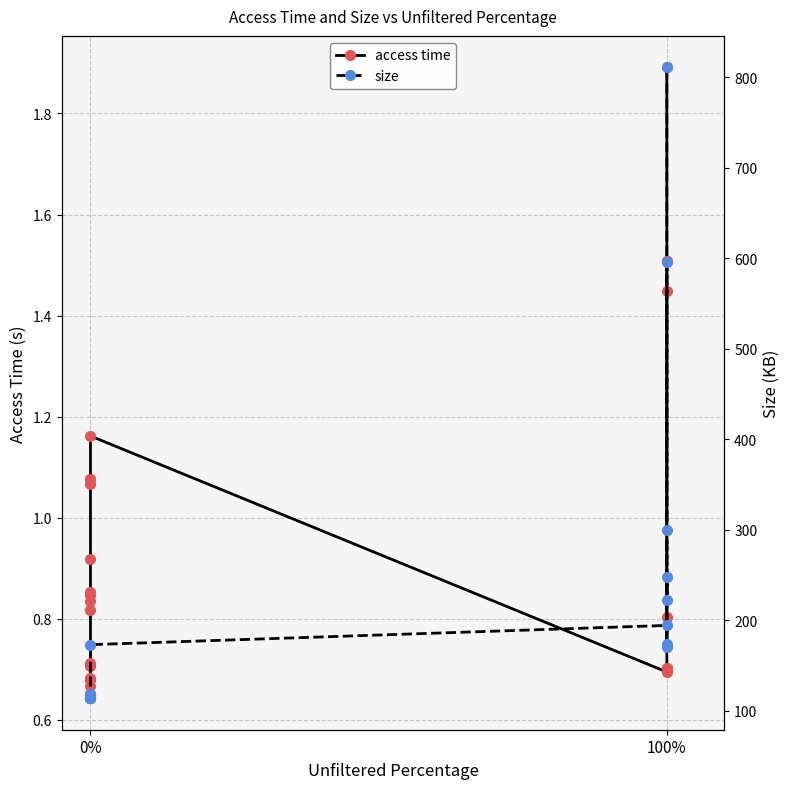

In access time, how many points are lower than both neighbors (excluding endpoints)?

1